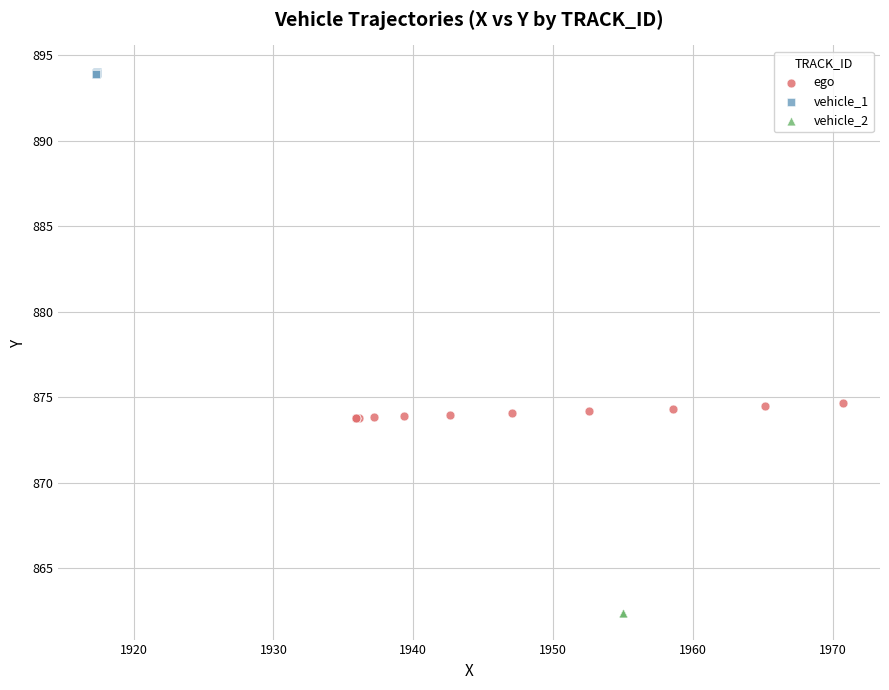

Which series contains the lowest Y value?

vehicle_2